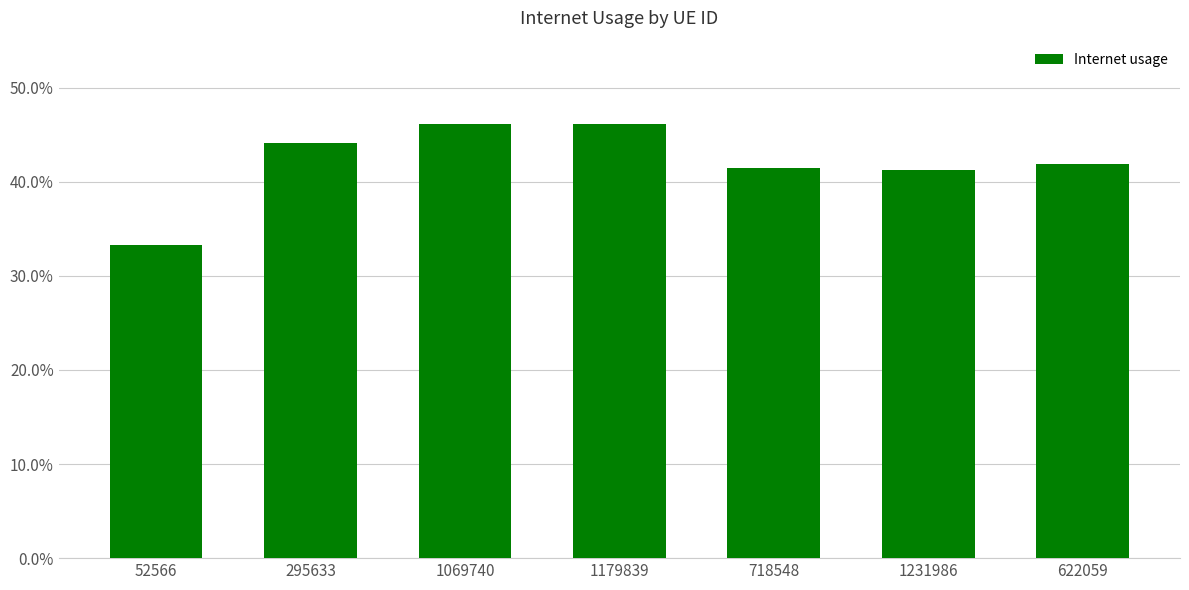

Does the chart contain any negative values?

No